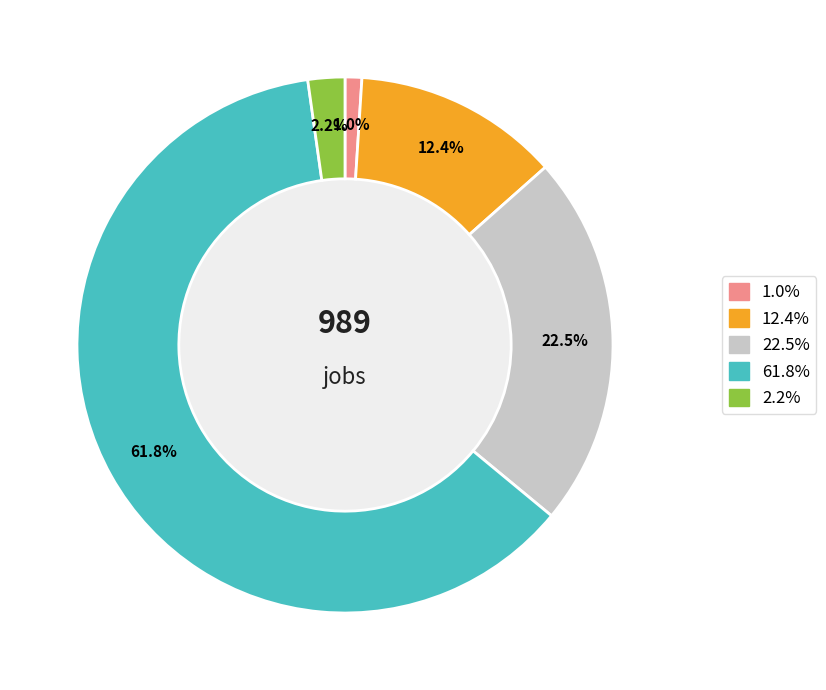

Count the number of slices in the pie.

5